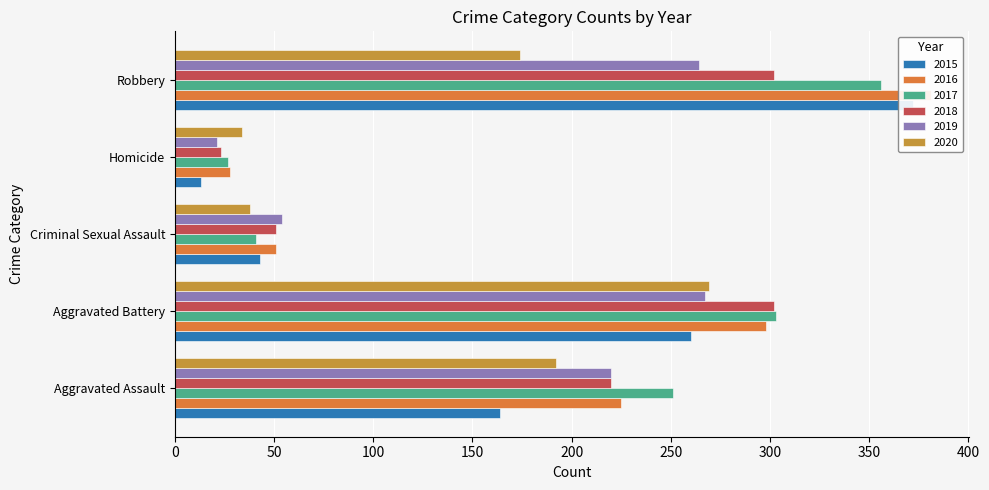

Which series has the largest total across all categories?

2016